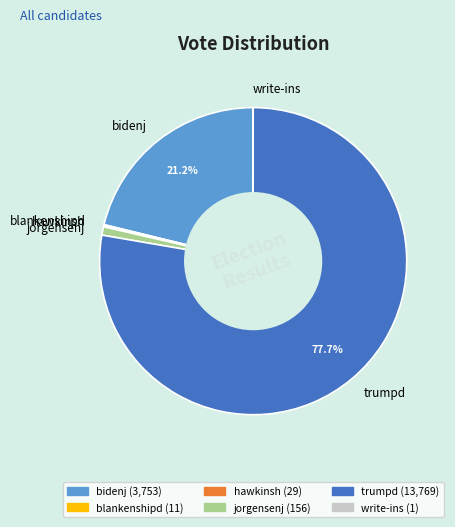

To the nearest percent, what is the difference between the largest and smallest slice percentages?

78%